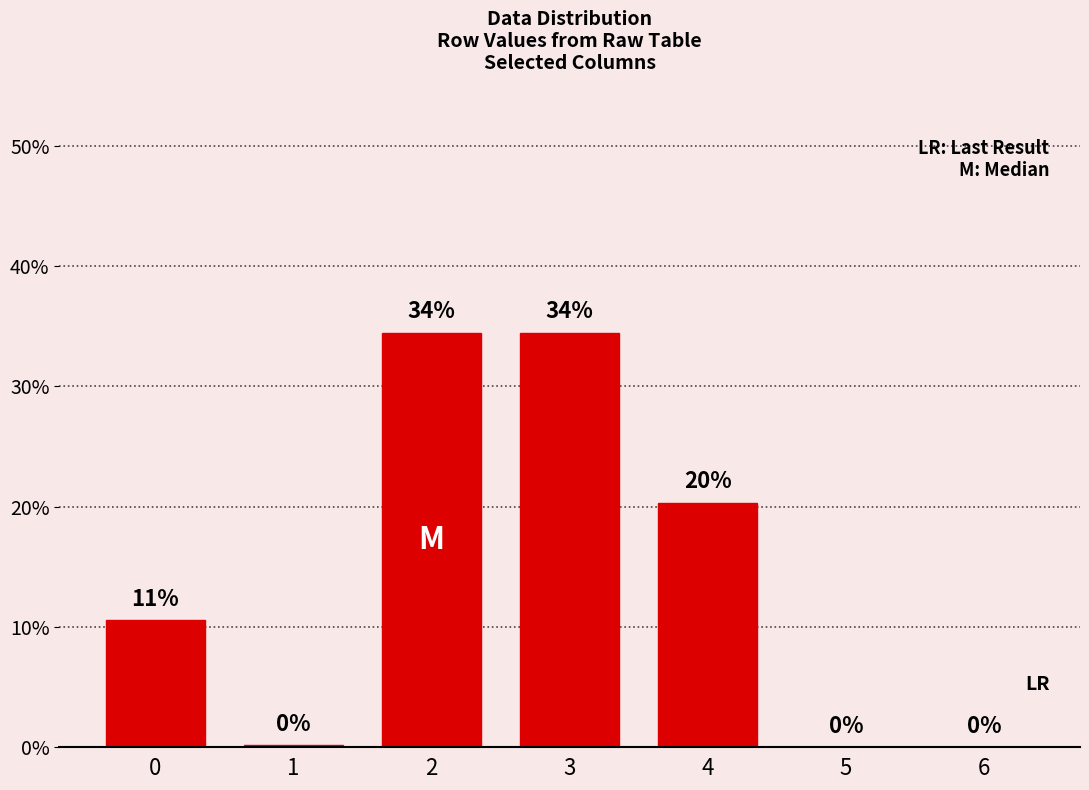

What is the difference between the maximum and minimum values?

34.5